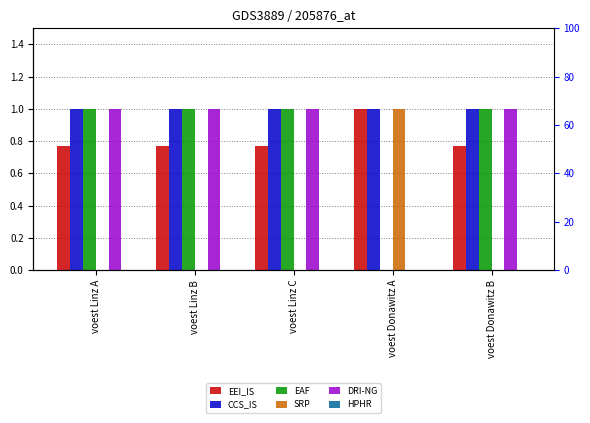

Which series changed the most between voest Linz C and voest Donawitz B?

EEI_IS